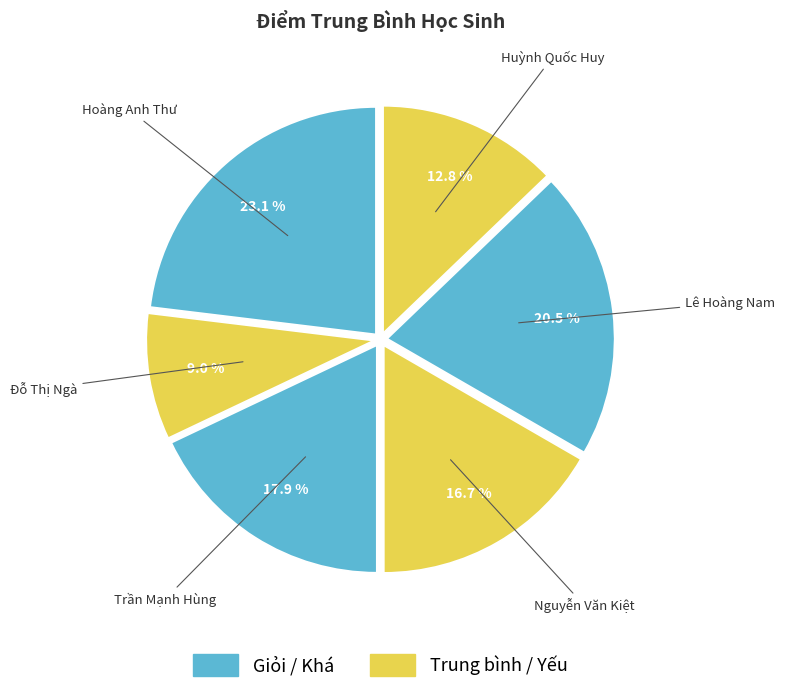

What is the largest slice in the pie chart?

Hoàng Anh Thư